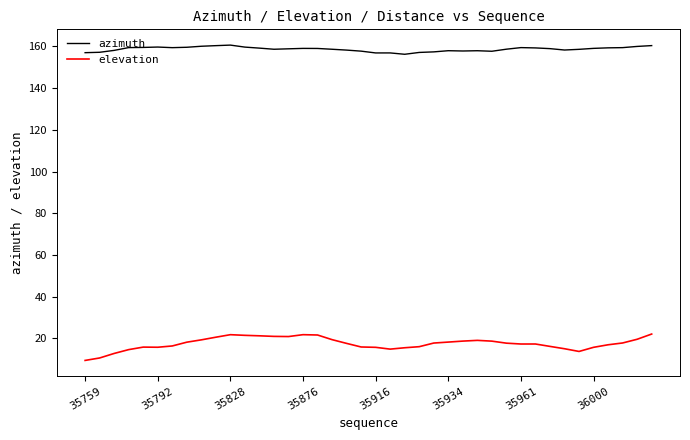

List the series in order of their peak value, highest first.

azimuth, elevation